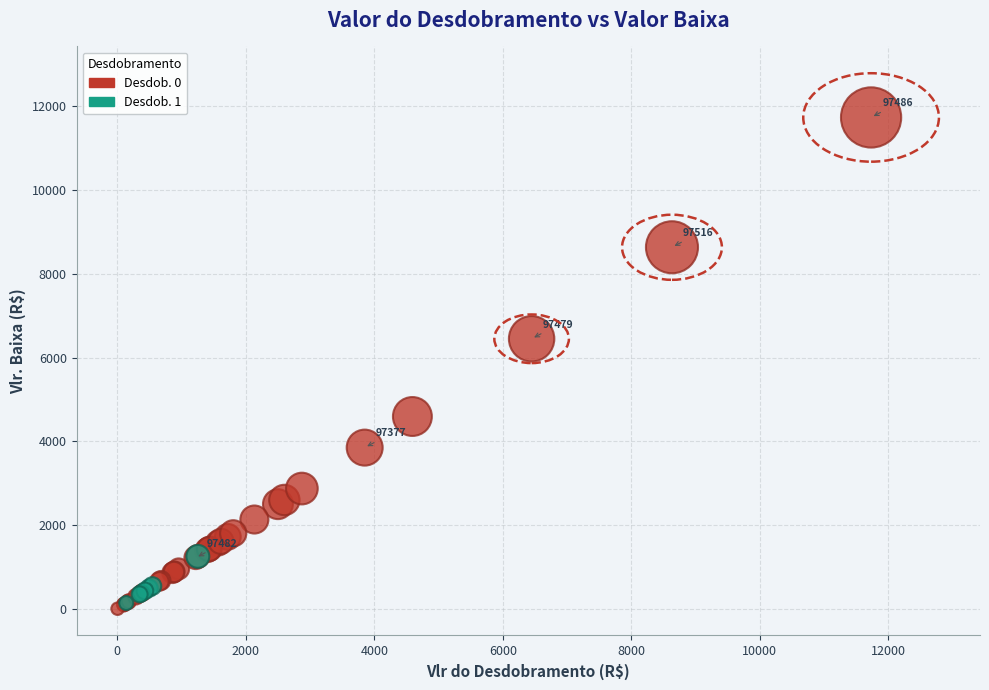

What are all the series names shown in the legend?

Desdob. 0, Desdob. 1